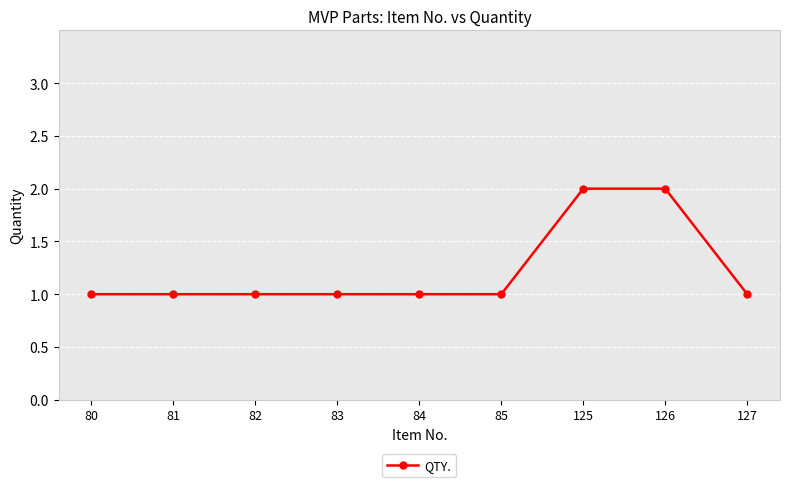

True or false: the data shows 0 at 80.

False